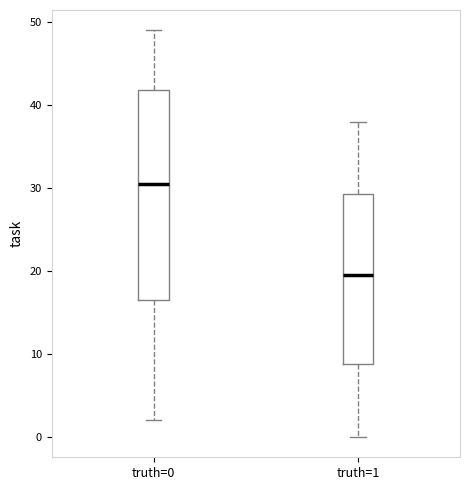

Which box's median line is the highest?

truth=0